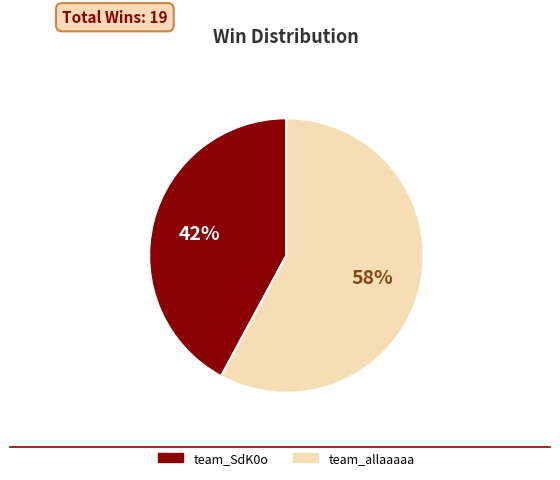

Do team_SdK0o and team_allaaaaa together represent more than half of the pie?

Yes